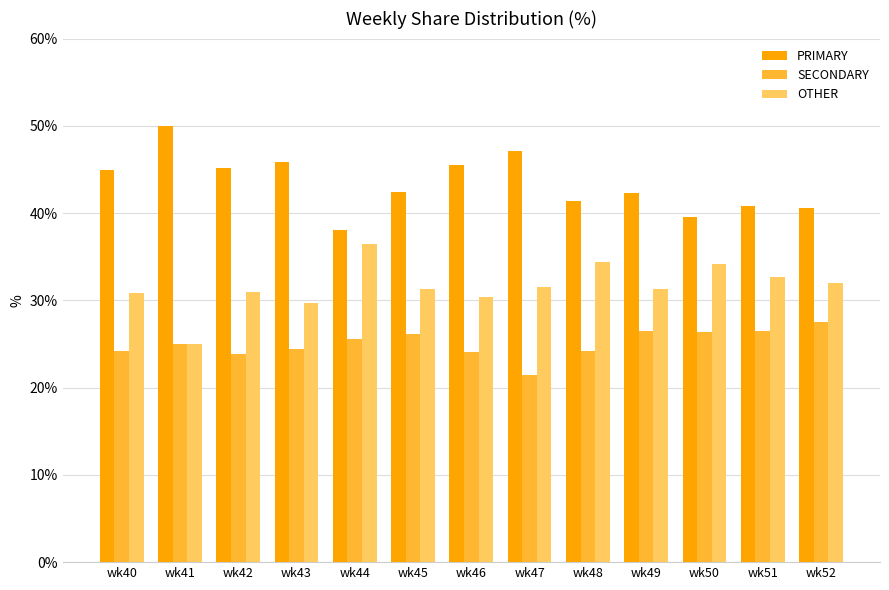

The PRIMARY series shows 45.2 at wk42. True or false?

True